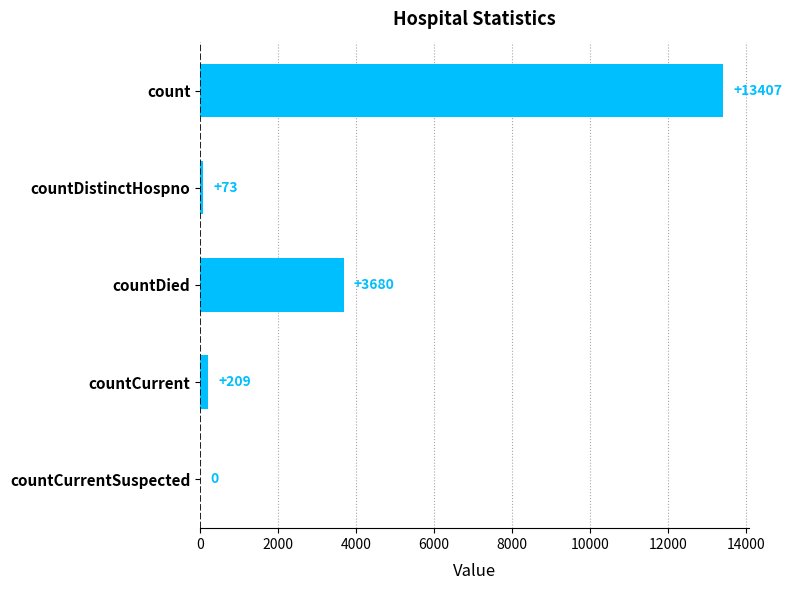

True or false: the data shows 13407 at count.

True